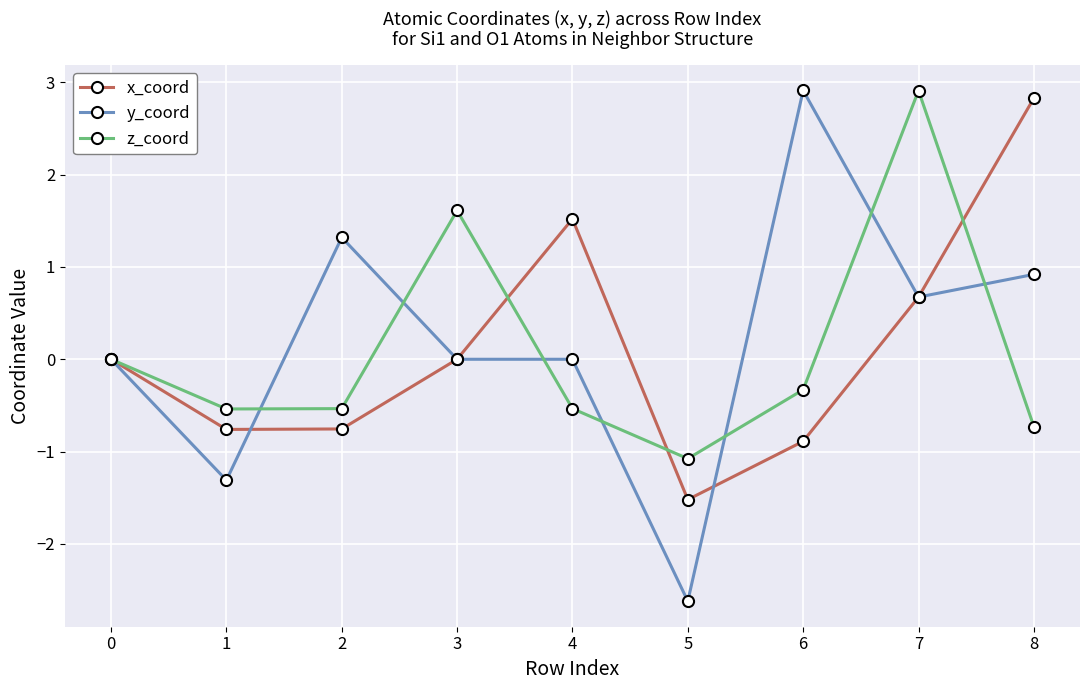

How many distinct data groups are displayed?

3